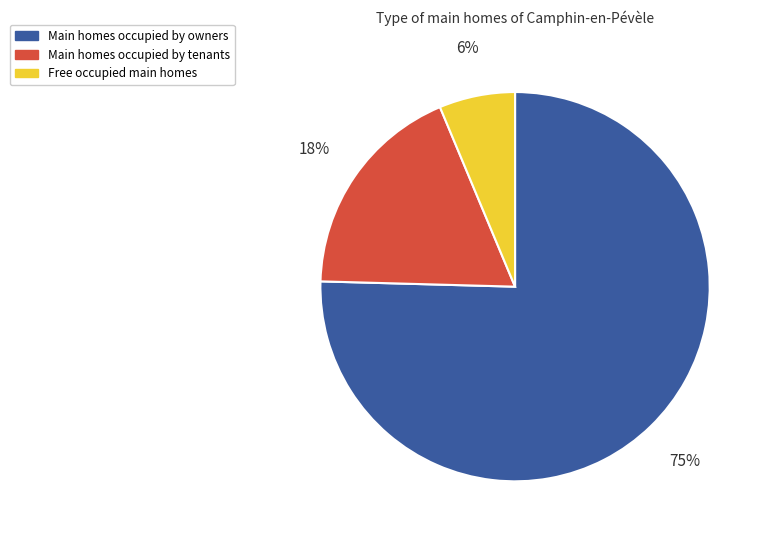

To the nearest percent, what is the average slice percentage?

33%